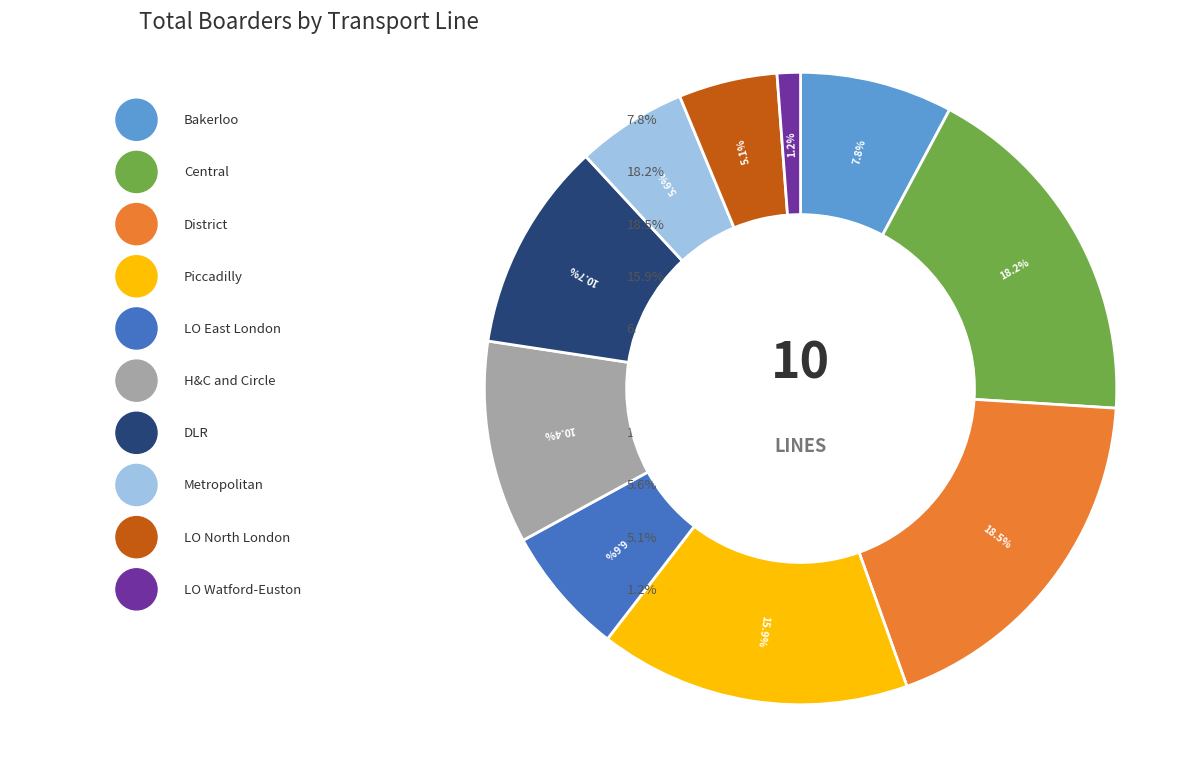

What is the largest slice in the pie chart?

District